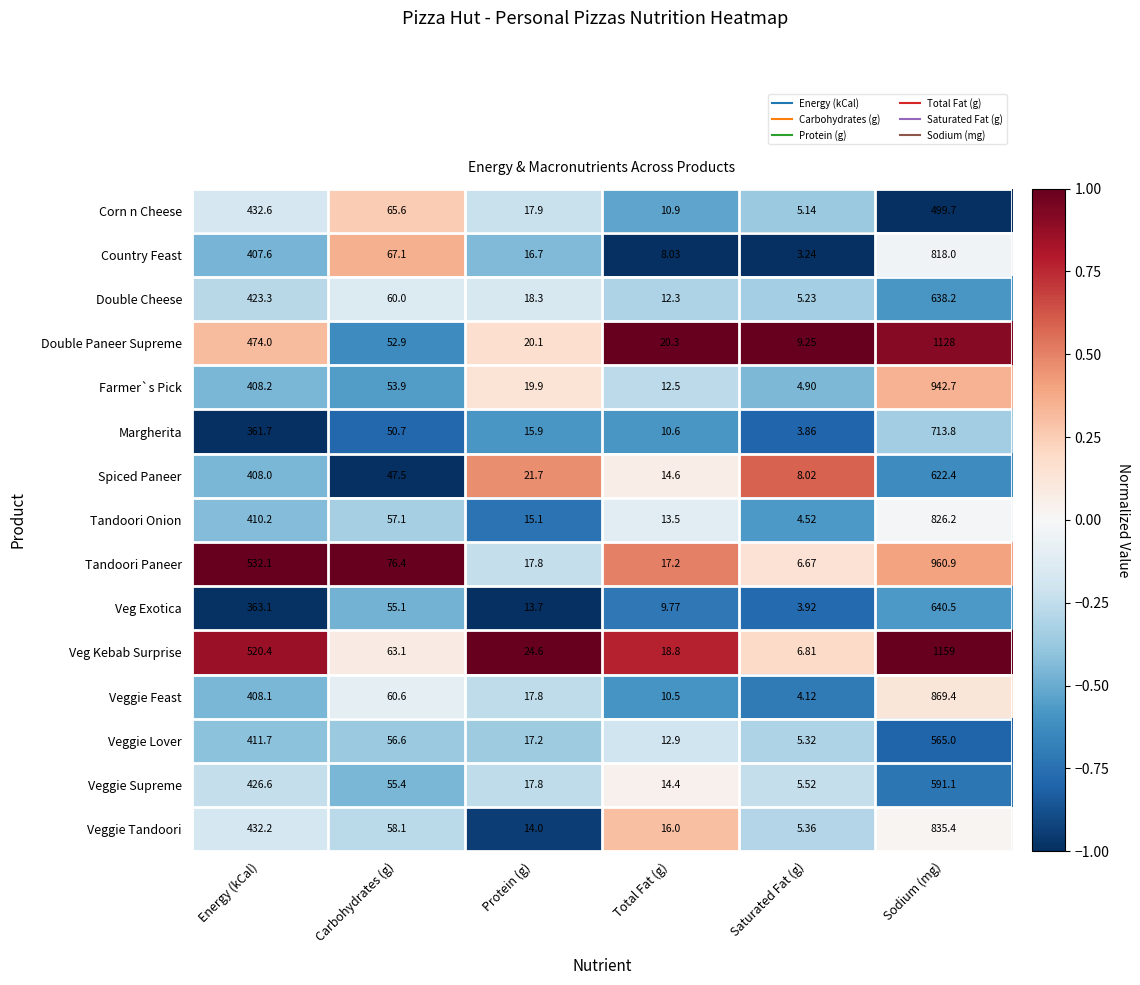

List the series in order of their peak value, highest first.

Veg Kebab Surprise, Double Paneer Supreme, Tandoori Paneer, Farmer`s Pick, Veggie Feast, Veggie Tandoori, Tandoori Onion, Country Feast, Margherita, Veg Exotica, Double Cheese, Spiced Paneer, Veggie Supreme, Veggie Lover, Corn n Cheese